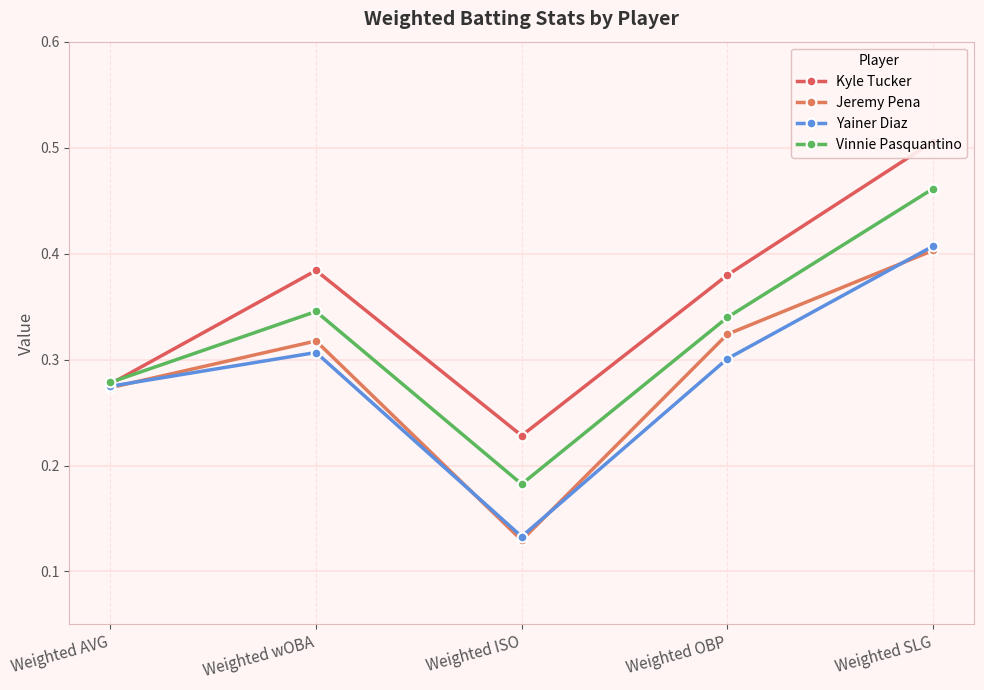

What is the difference between the Kyle Tucker values at Weighted AVG and Weighted wOBA?

0.1